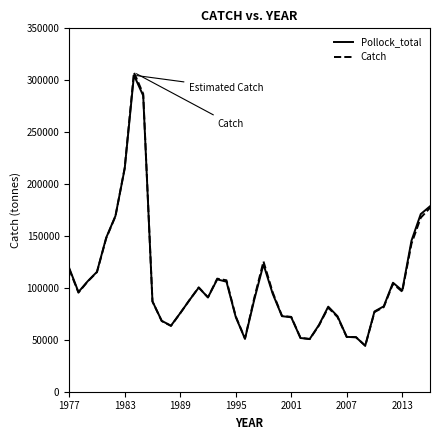

What is the minimum value shown in the chart?

44246.8